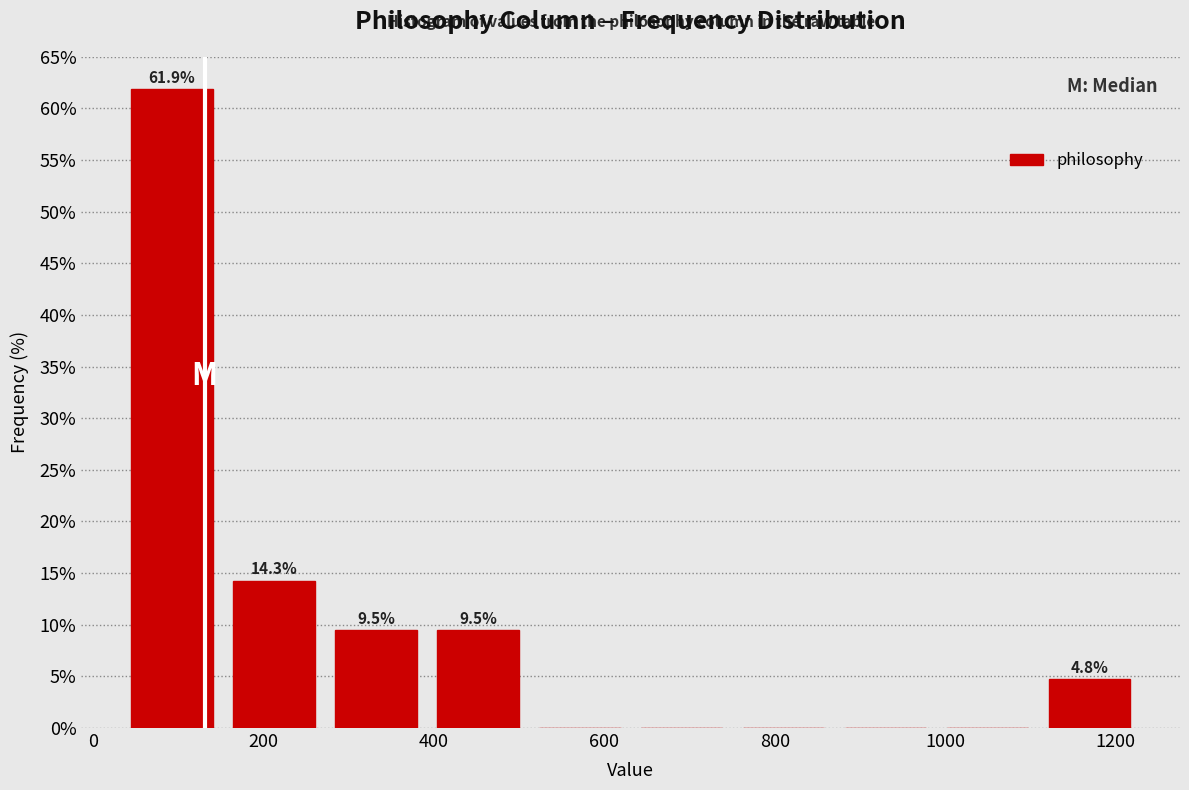

Over which range of the x-axis is the bar tallest?

40 to 160